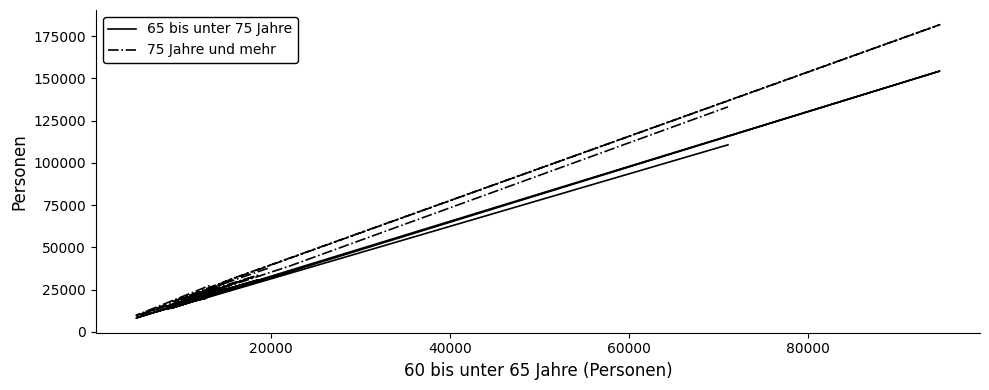

How many lines are shown in the chart?

2